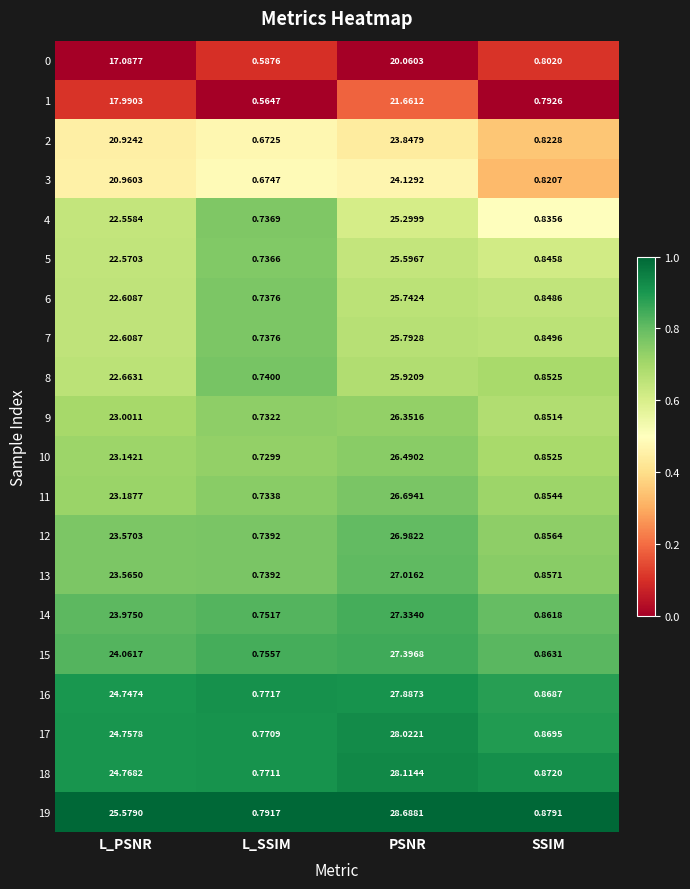

Is the value of 9 at PSNR greater than the value of 4 at PSNR?

Yes